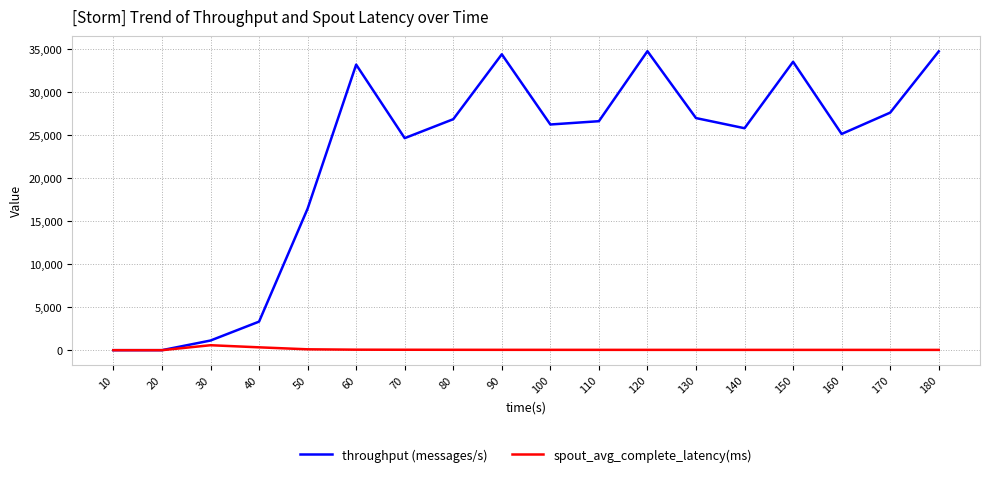

Which series changed the most between 100 and 130?

throughput (messages/s)